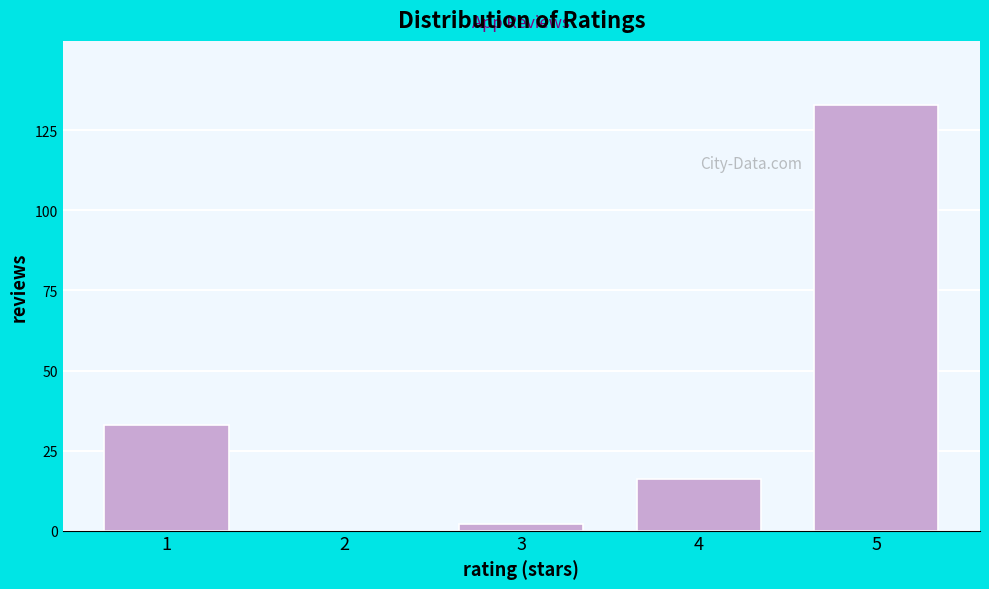

Reading left to right, list all the values displayed in this chart.

1=33	2=0	3=2	4=16	5=133